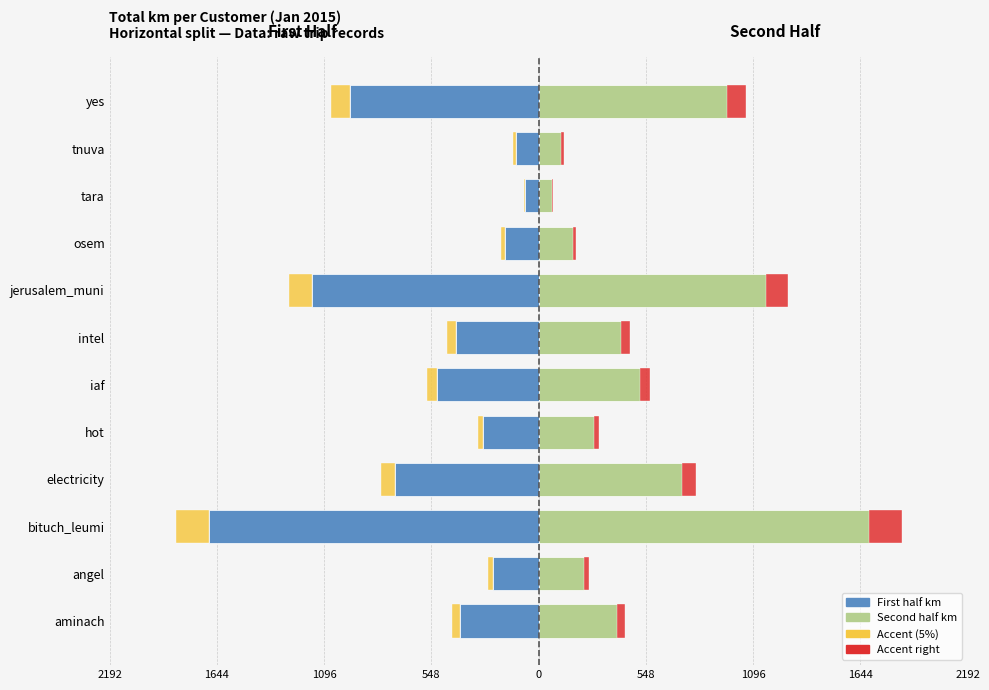

How many data points does each series have?

12